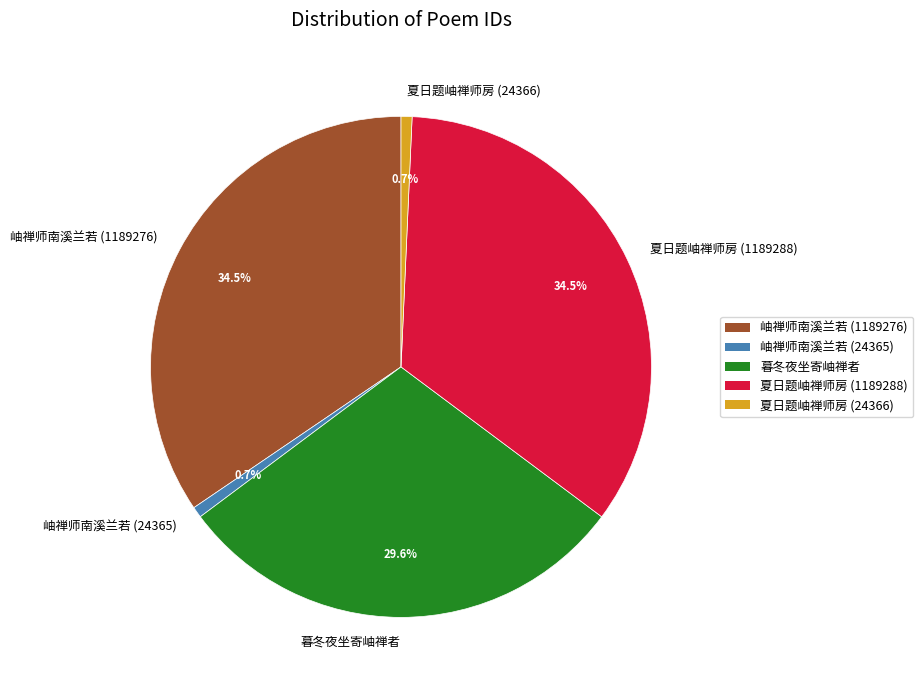

What is the ratio of the value at 暮冬夜坐寄岫禅者 to the value at 夏日题岫禅师房 (24366)?

41.8